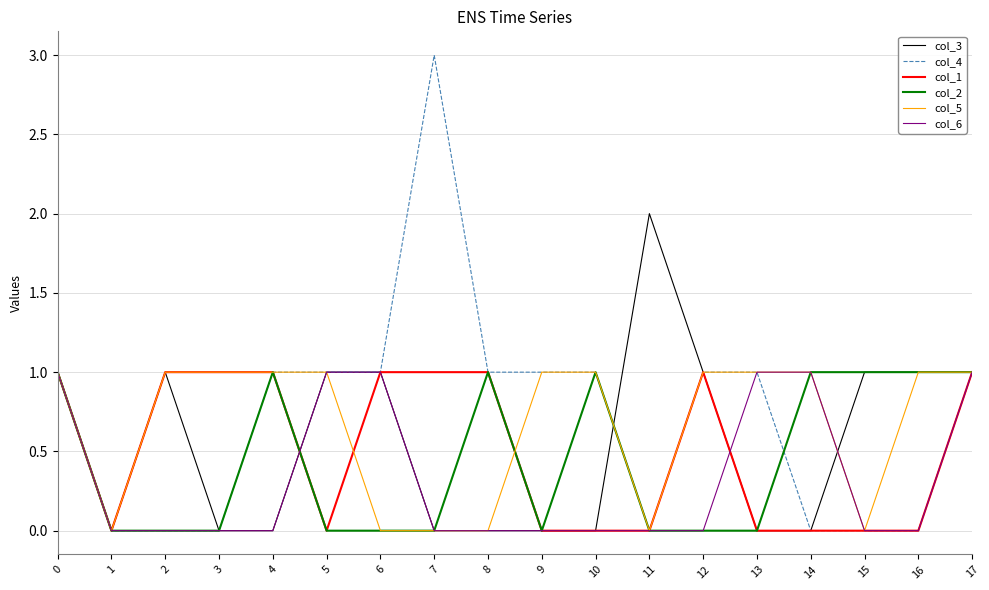

Between 7 and 10, which series saw the biggest shift?

col_4